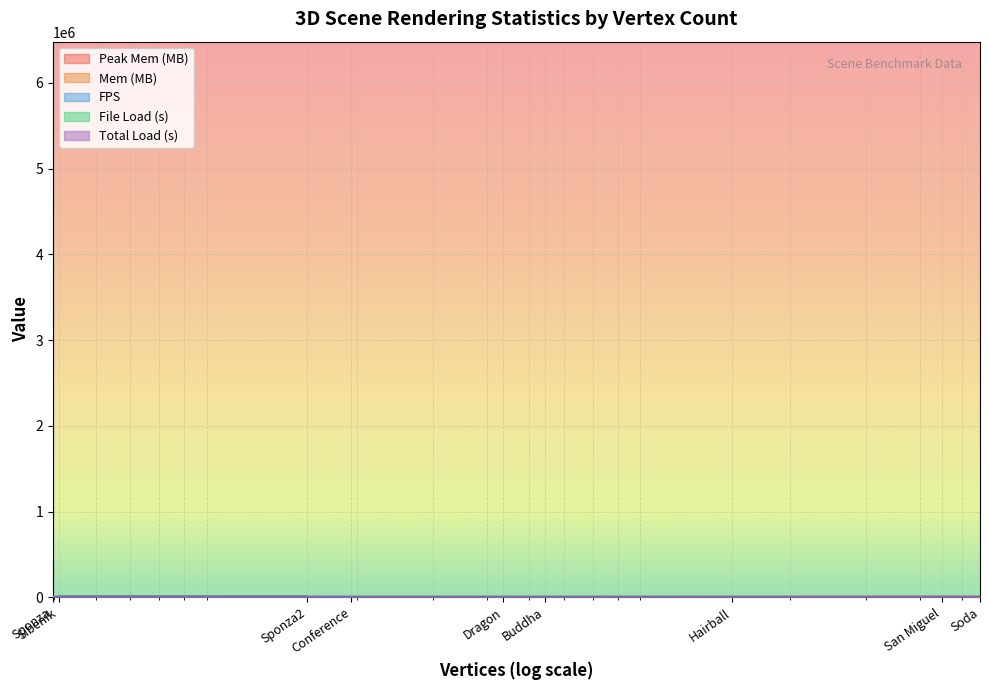

Which category has the highest value across all series?

San Miguel